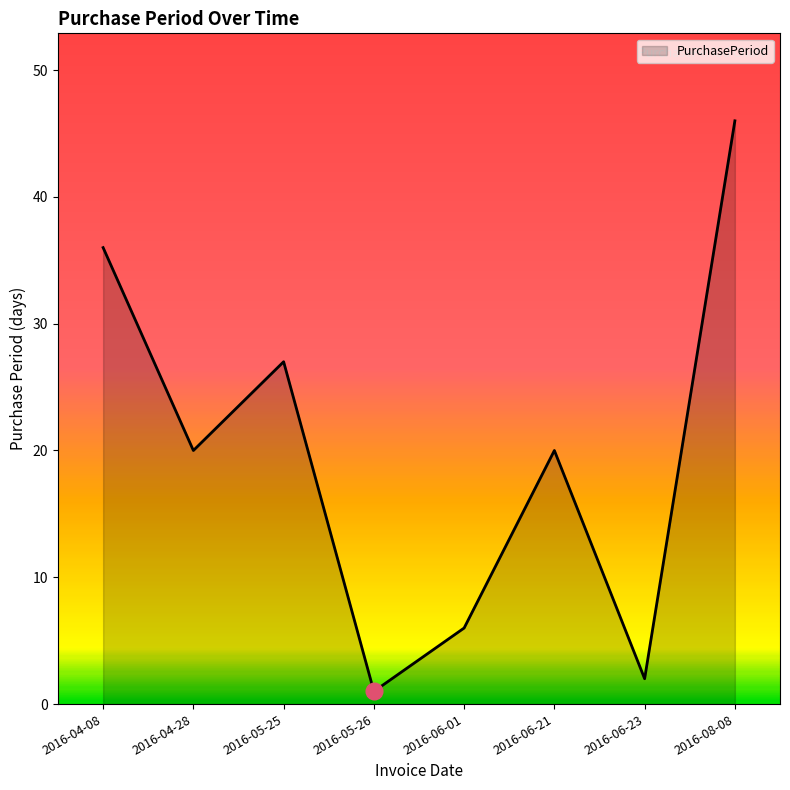

What is the average value?

20